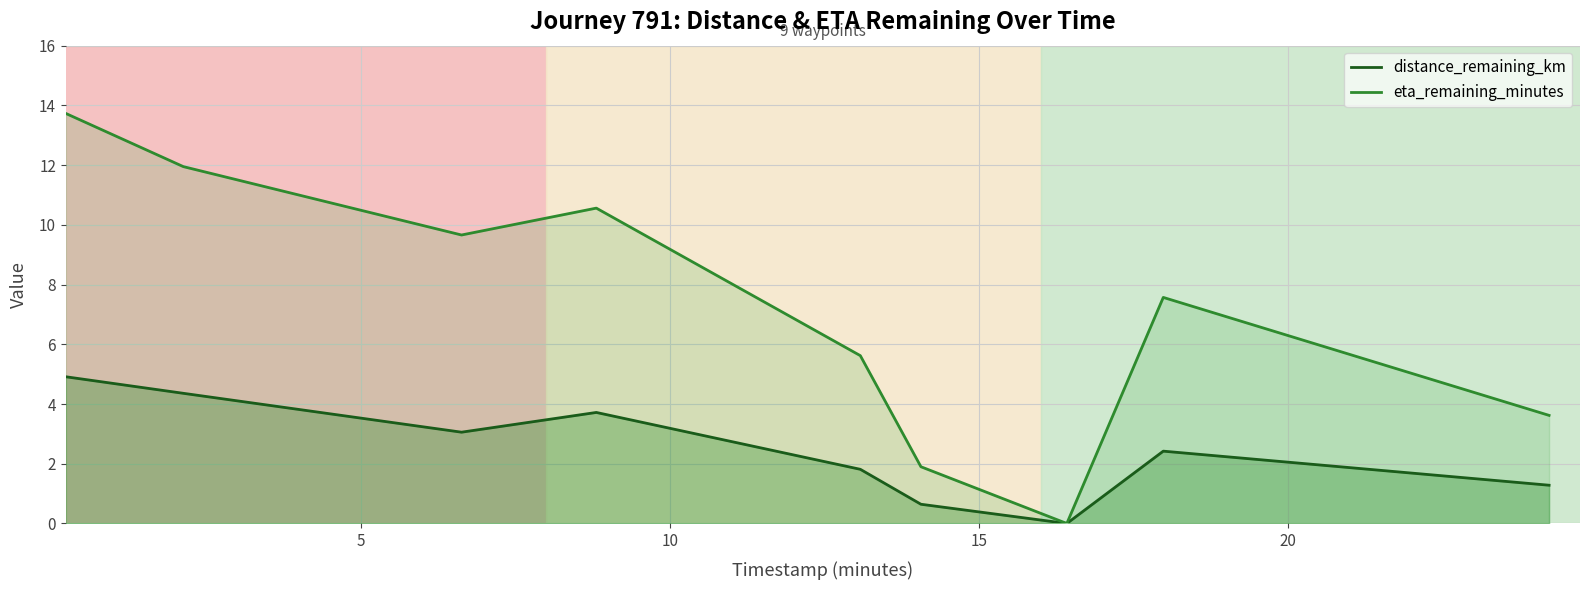

How many interior local peaks does the eta_remaining_minutes series have?

2